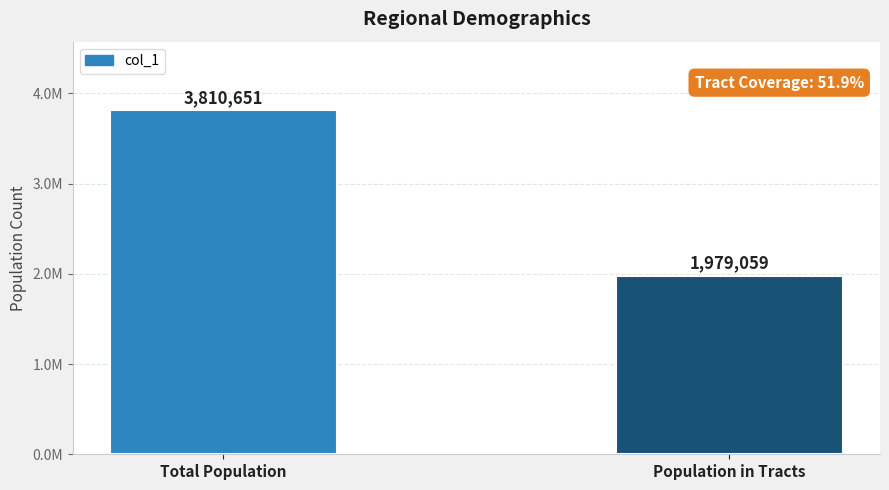

What value does the data have at Population in Tracts, to the nearest 50?

1979050